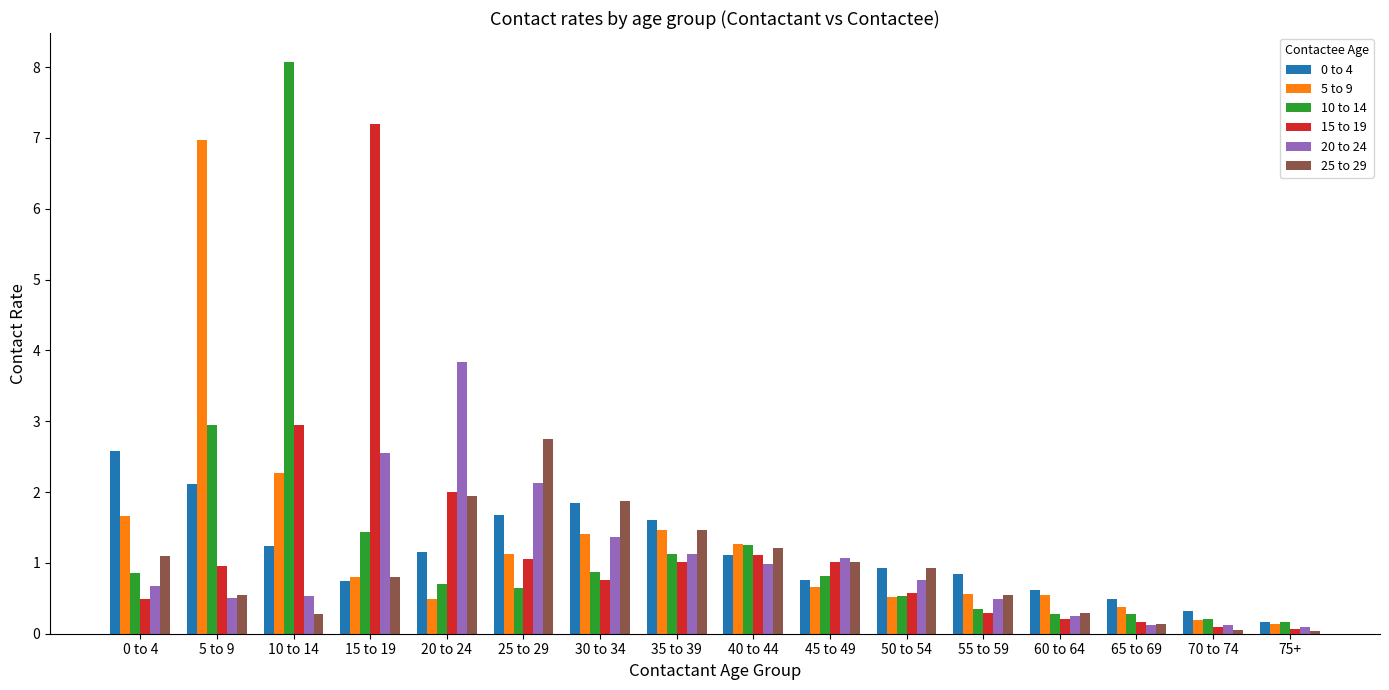

At which category is the sum across all series the highest?

10 to 14